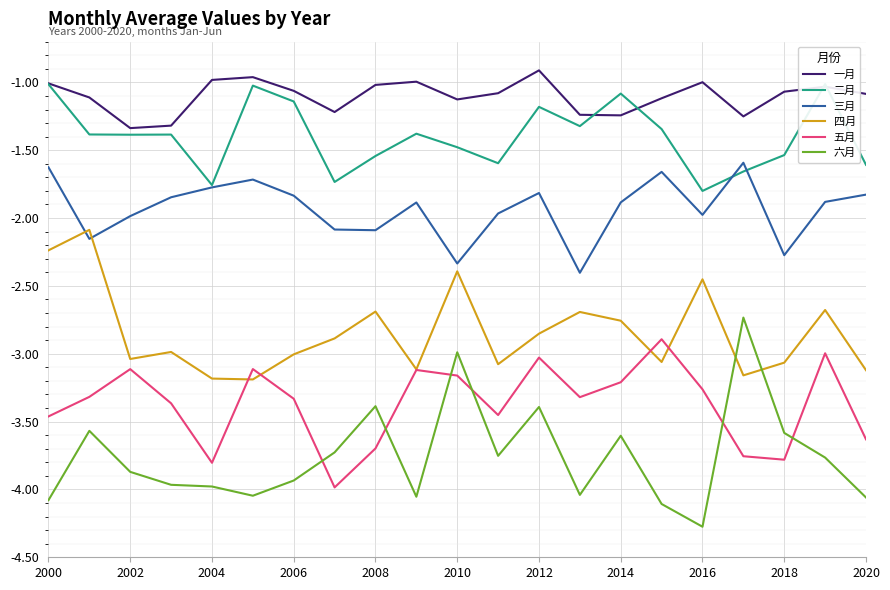

The 五月 series shows -3.3 at 2006. True or false?

True